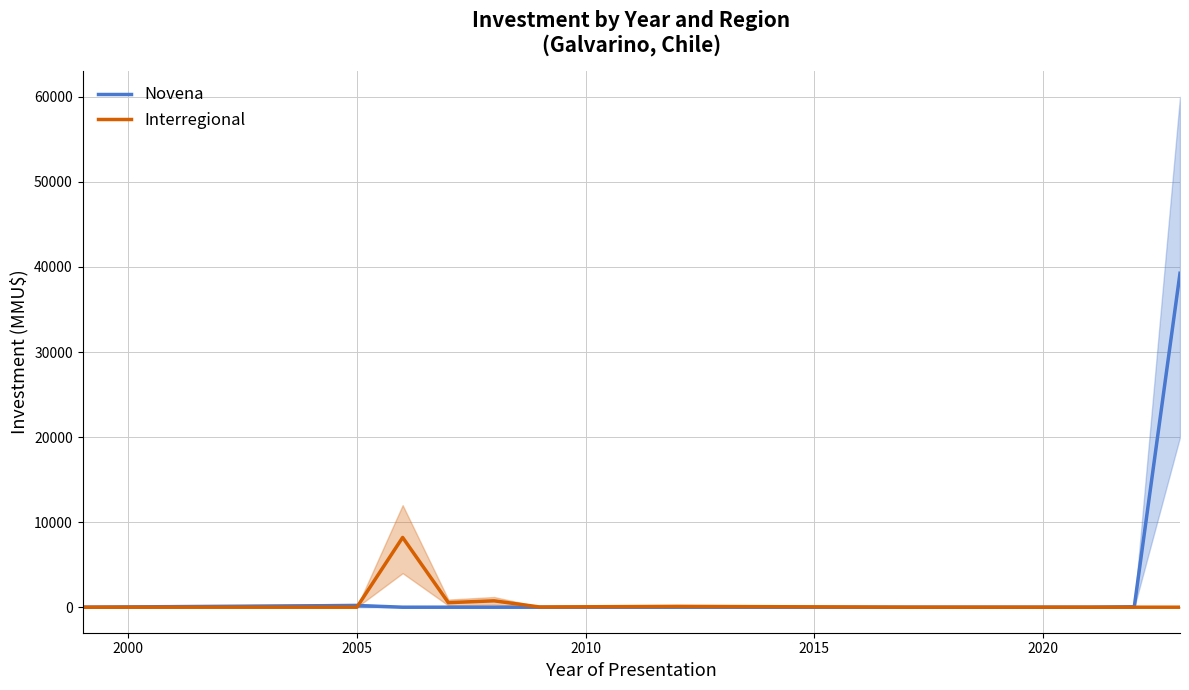

How many lines are shown in the chart?

2